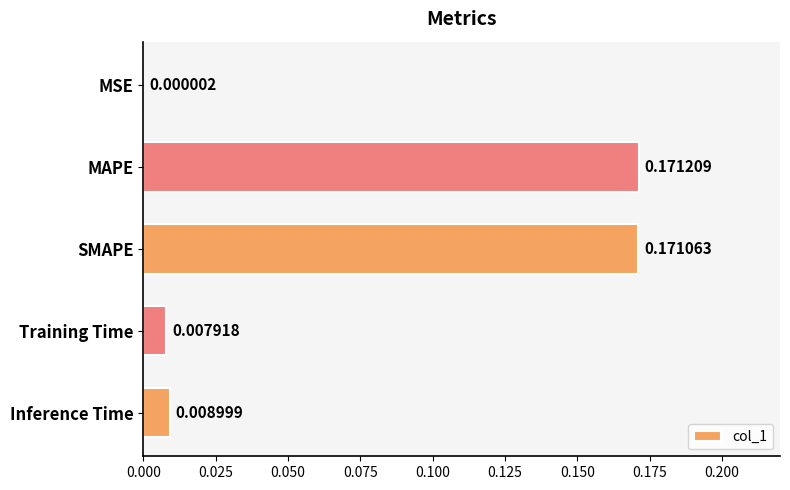

Where is the data nearest to the value 0?

MSE